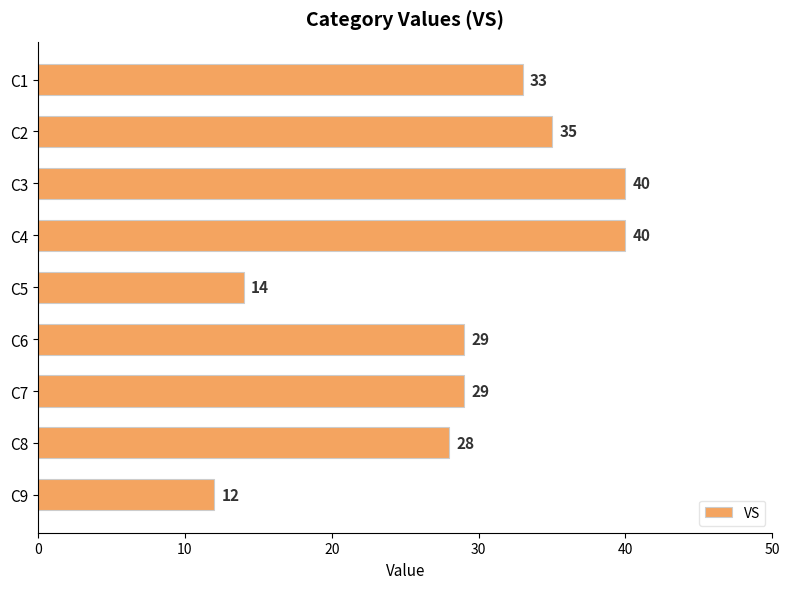

How many data points are less than 29?

3